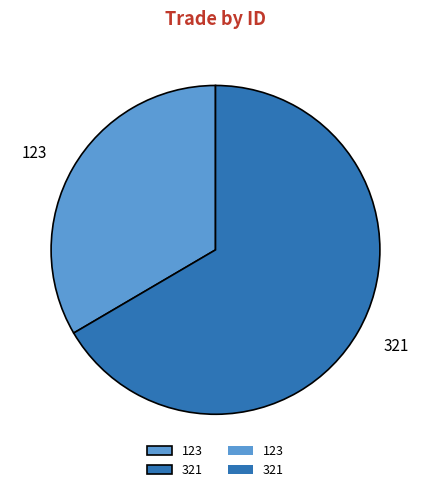

Which has a higher value, 321 or 123?

321